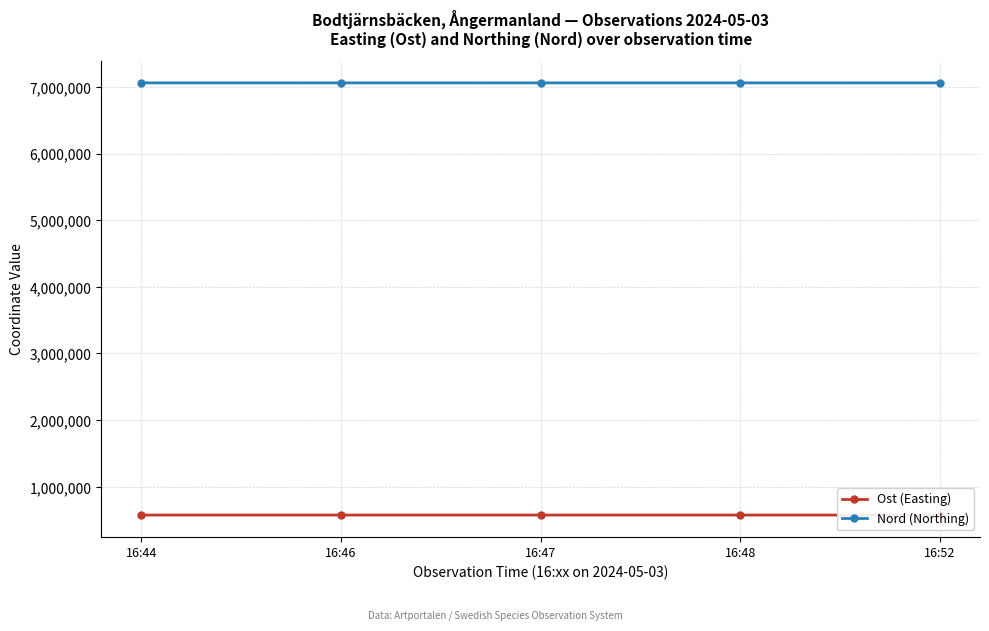

Where is the first local minimum for Nord (Northing)?

16:46